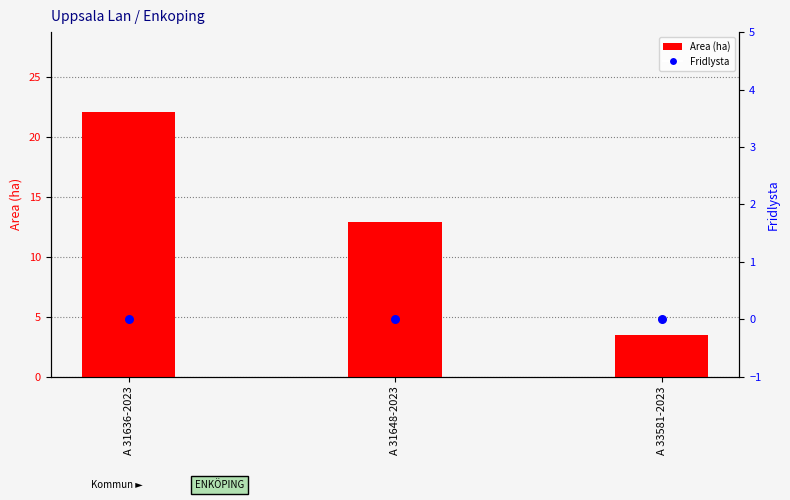

At how many categories does at least one series exceed 15?

1